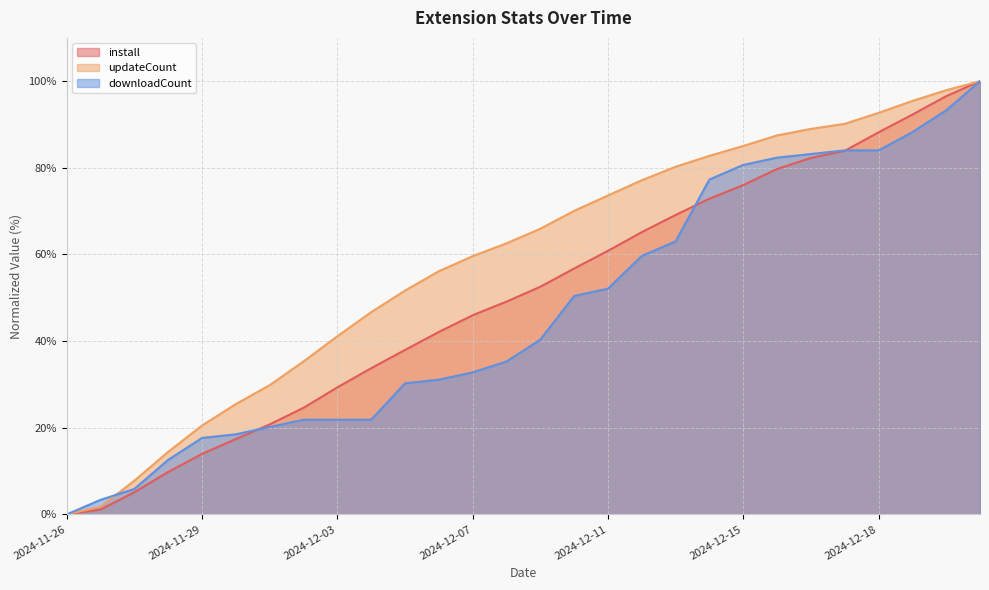

Is it true that updateCount equals 97.9 at 2024-12-20?

True